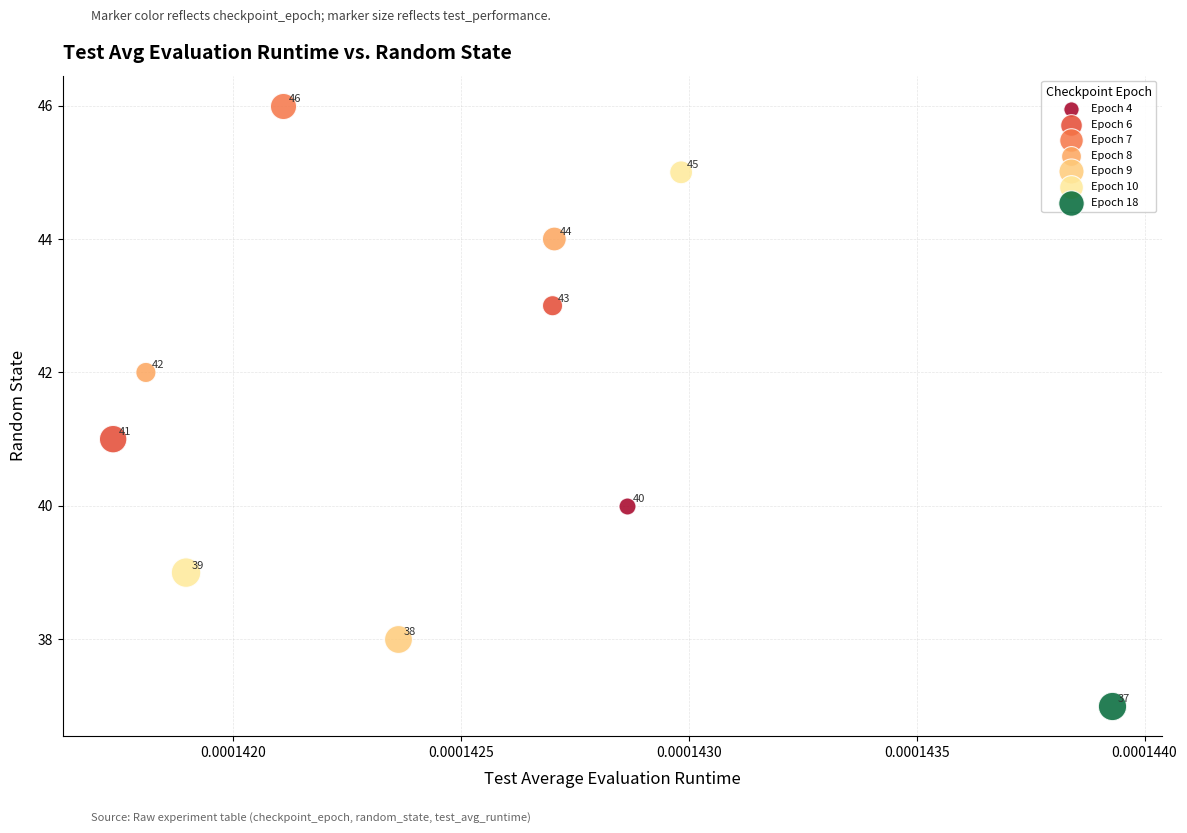

Which series contains the highest Y value?

Epoch 7